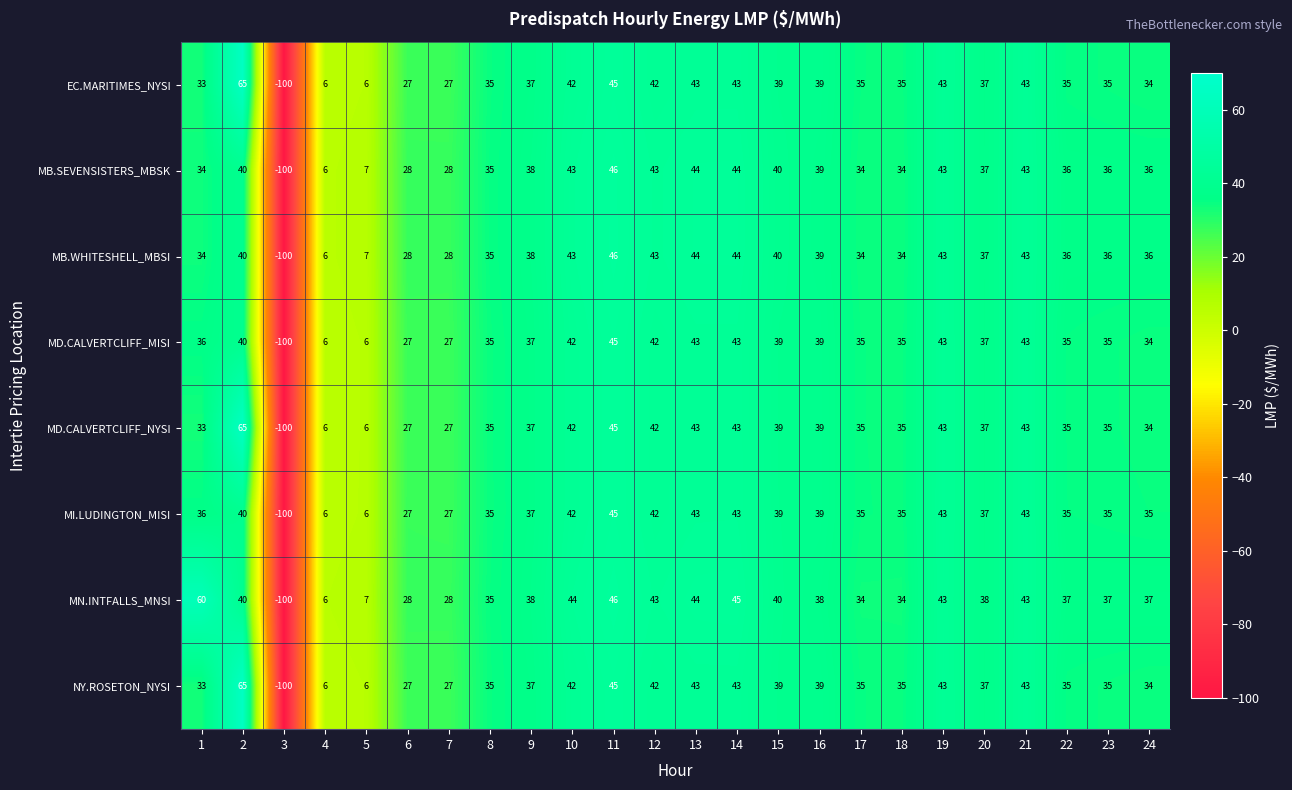

At how many categories does at least one series exceed -1?

23